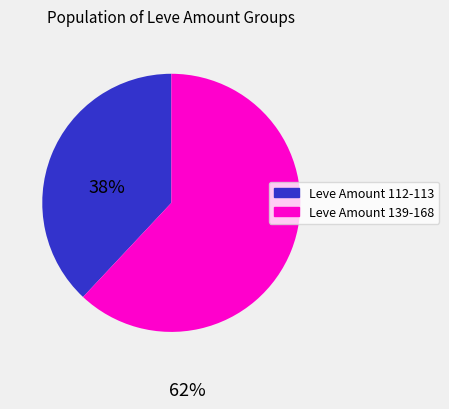

Is there any slice that represents more than half of the pie?

Yes